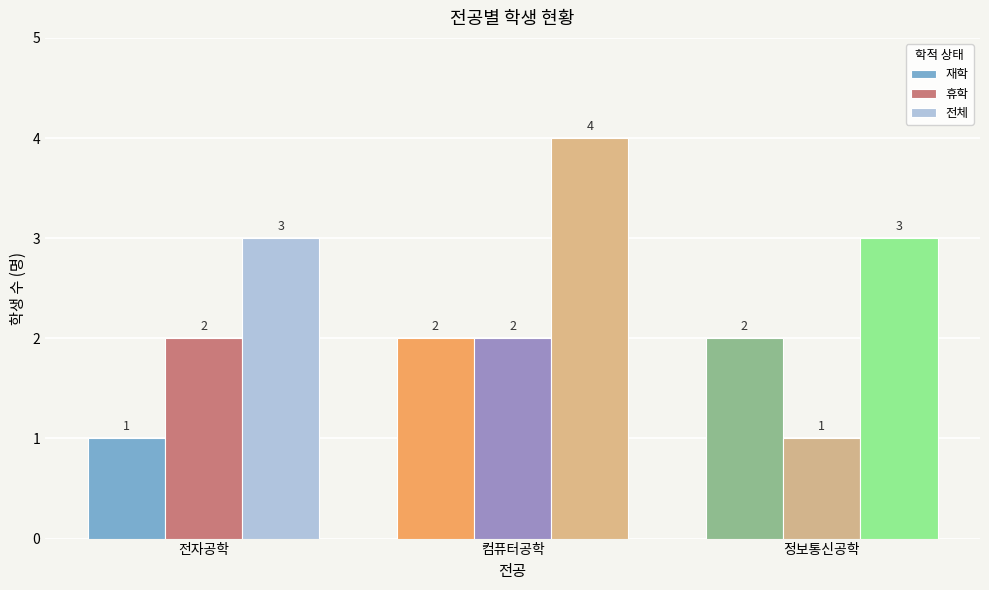

At which label does 재학 reach its minimum?

전자공학